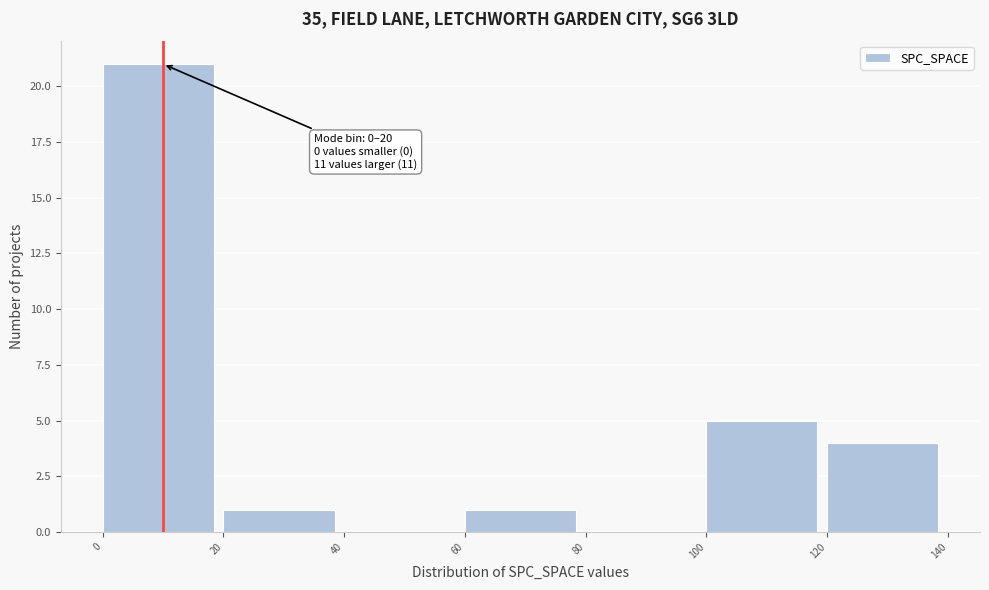

Over which range of the x-axis is the bar tallest?

0 to 20